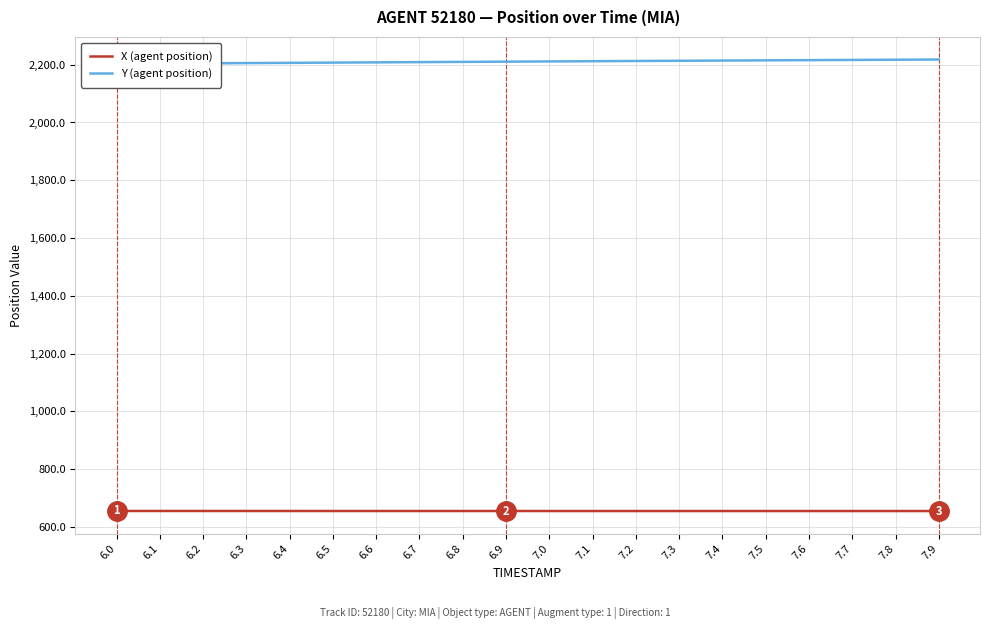

What is the average value of the Y (agent position) series?

2210.8